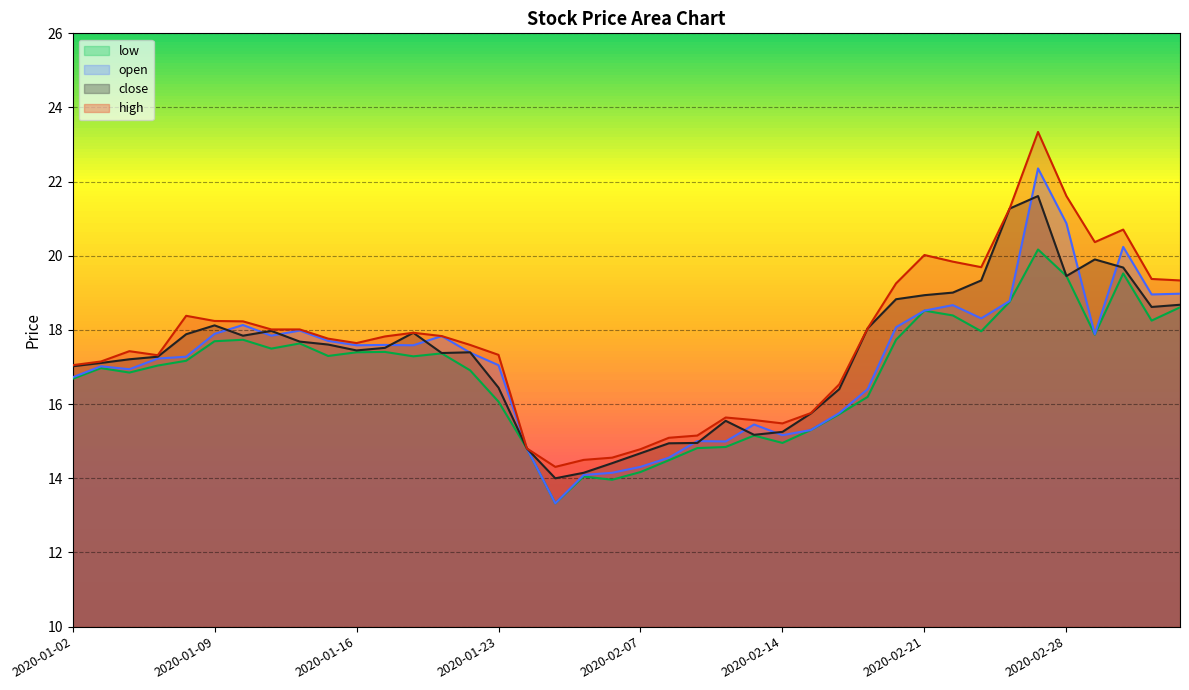

How many values in the open series exceed 17?

25